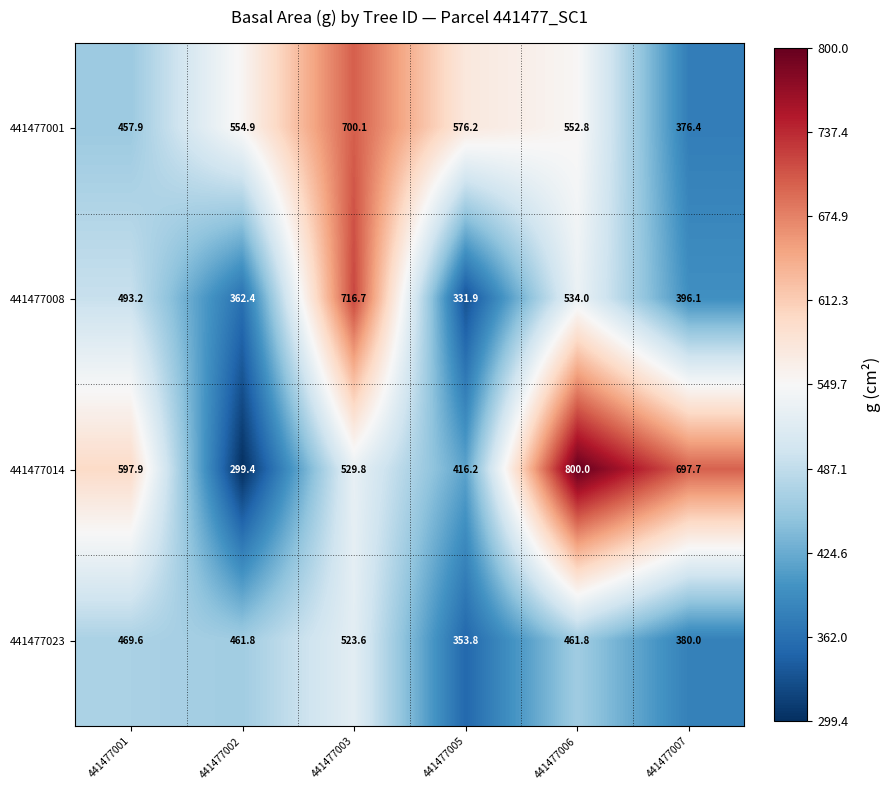

Is the value of 441477014 at 441477006 greater than the value of 441477008 at 441477007?

Yes